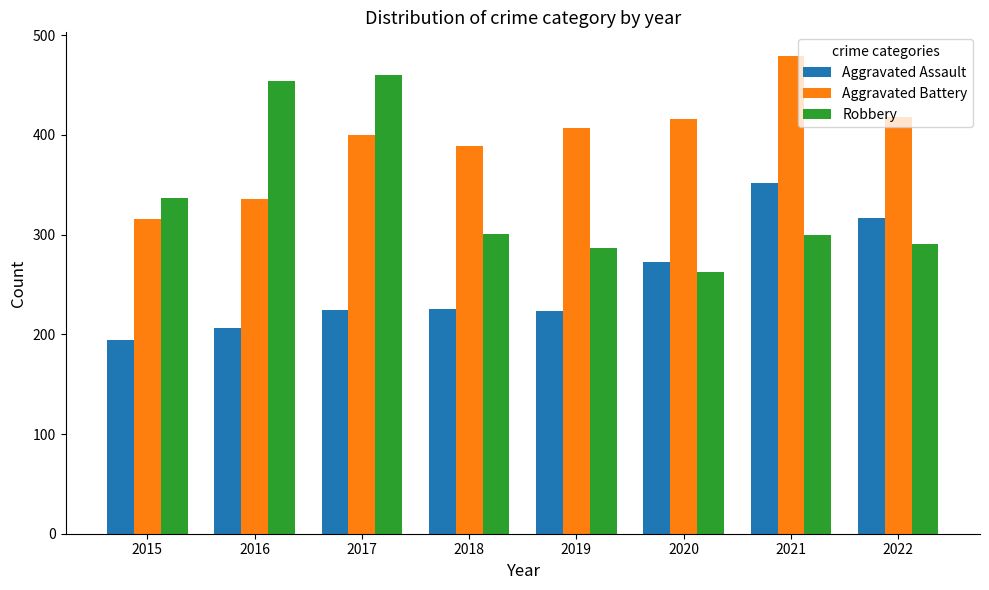

Is it true that Aggravated Assault equals 337 at 2019?

False